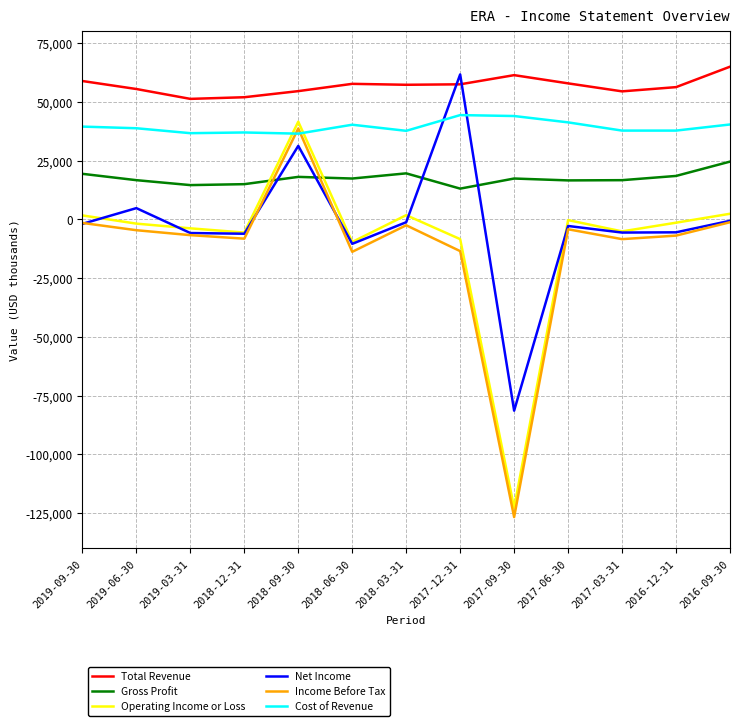

The value of Income Before Tax at 2017-09-30 is -69558. True or false?

False